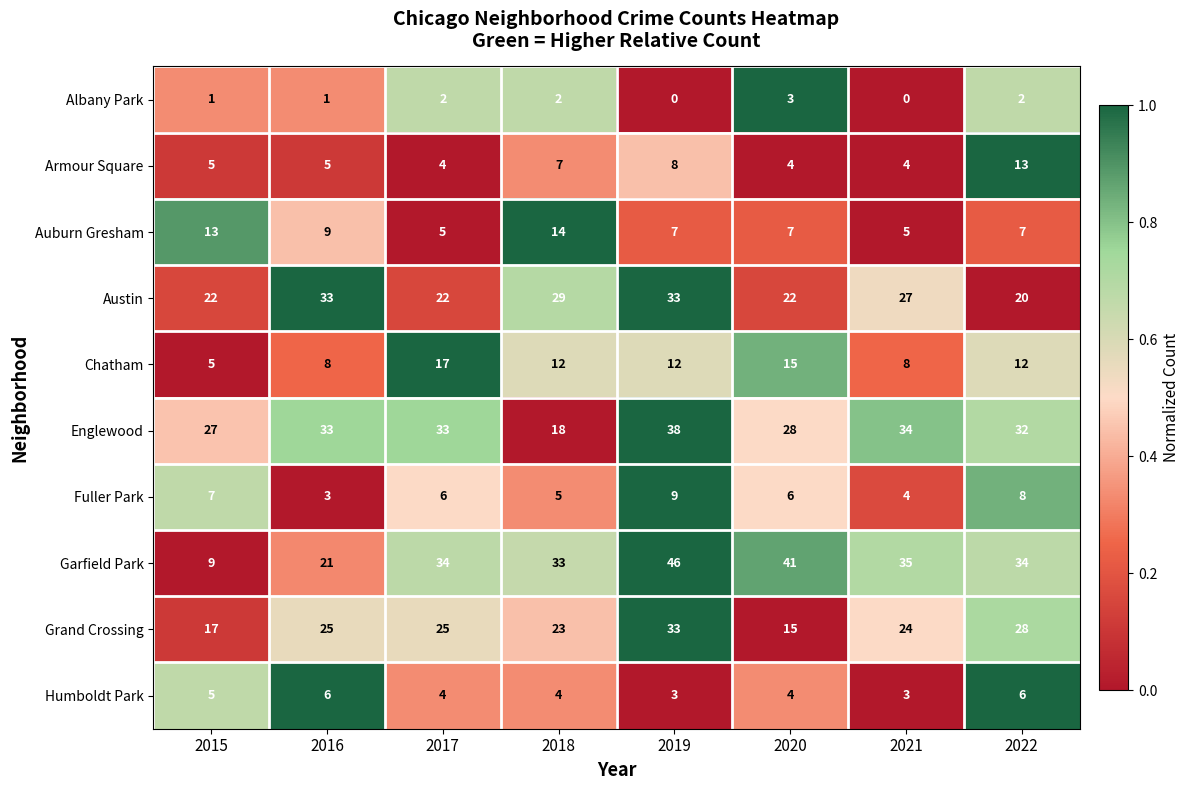

Read the Auburn Gresham value at 2021.

5